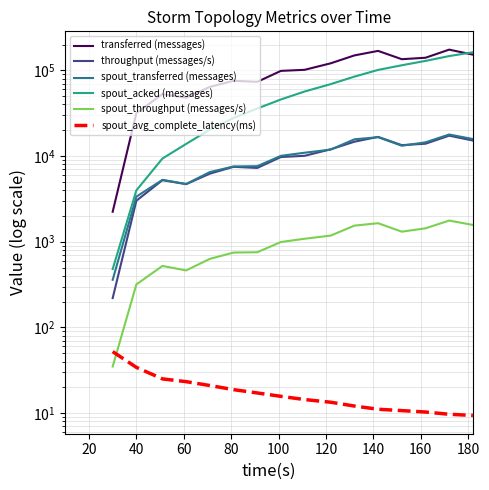

True or false: spout_acked (messages) and spout_avg_complete_latency(ms) cross at least once.

False